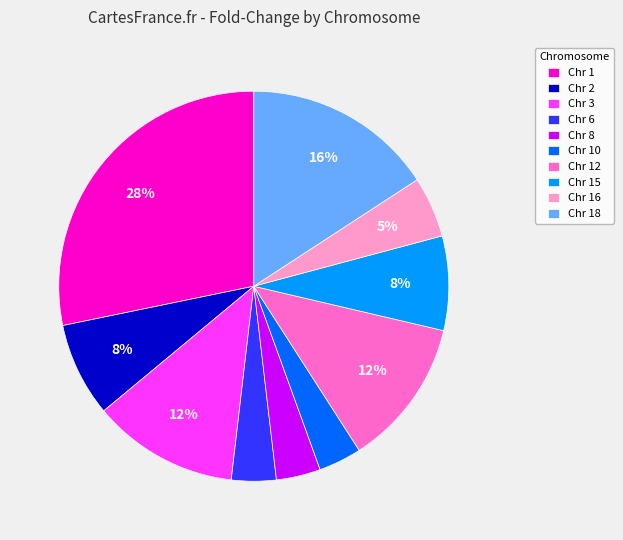

How many slices are in this pie chart?

10